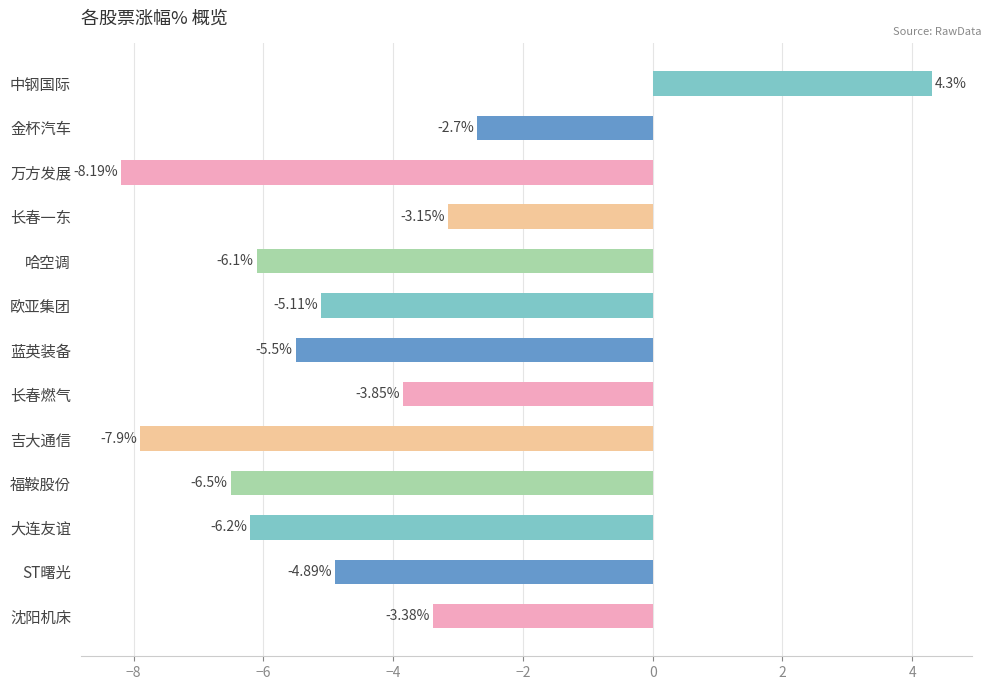

List the labels in order of value, largest first.

中钢国际, 金杯汽车, 长春一东, 沈阳机床, 长春燃气, ST曙光, 欧亚集团, 蓝英装备, 哈空调, 大连友谊, 福鞍股份, 吉大通信, 万方发展